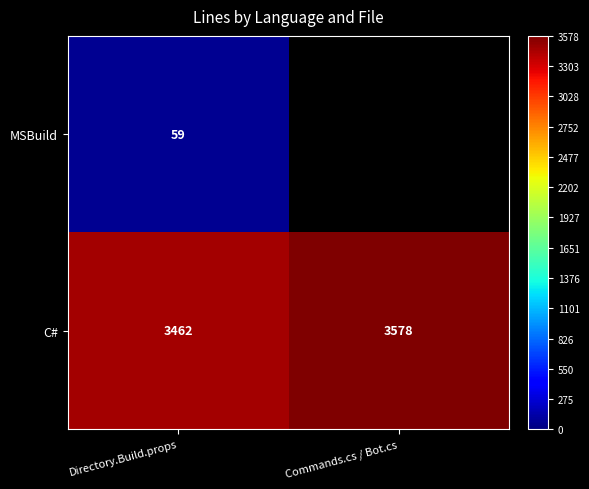

True or false: C# has a value of 5412 at Commands.cs / Bot.cs.

False